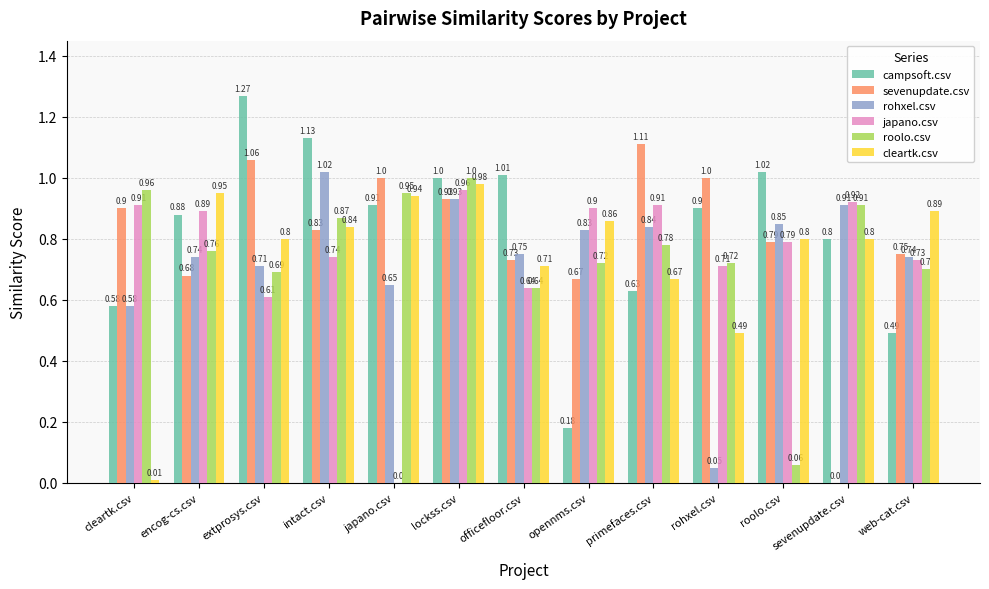

Which category has the highest value across all series?

extprosys.csv